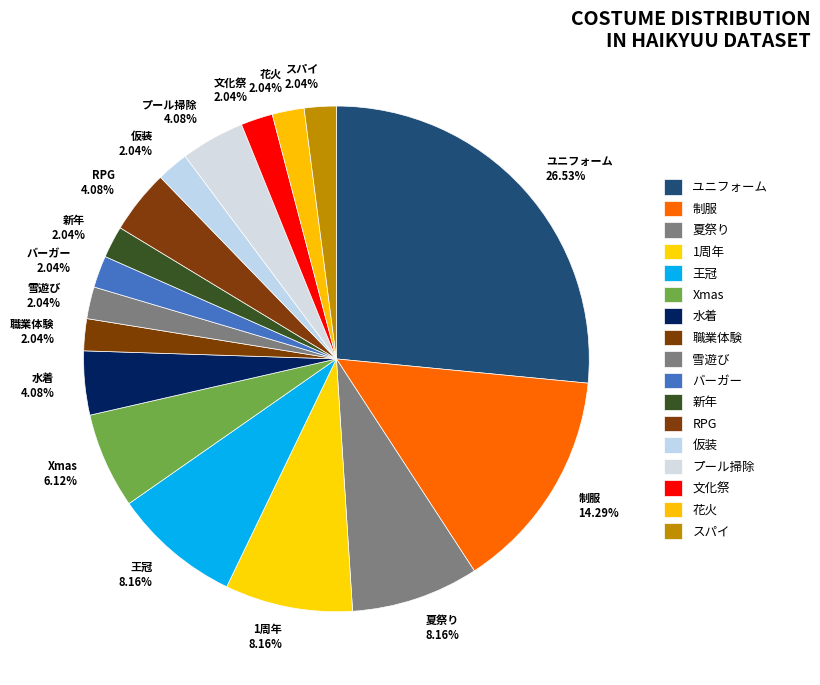

Combined, do 新年 2.04% and 王冠 8.16% account for over 50%?

No